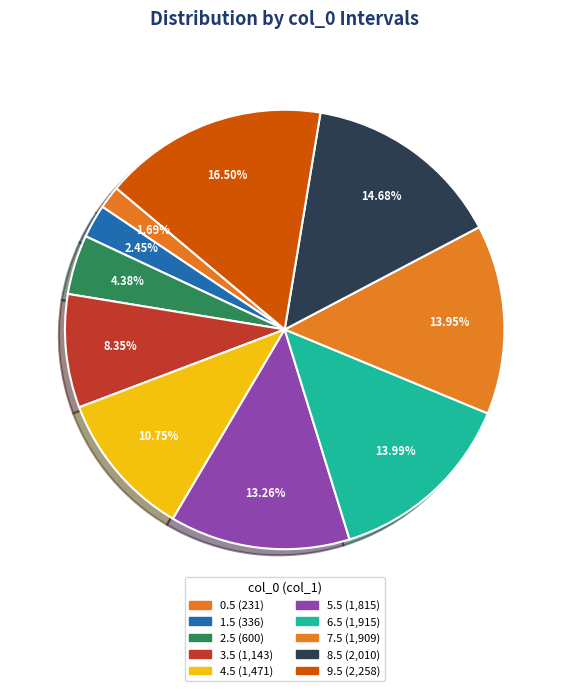

Does any single category account for the majority?

No